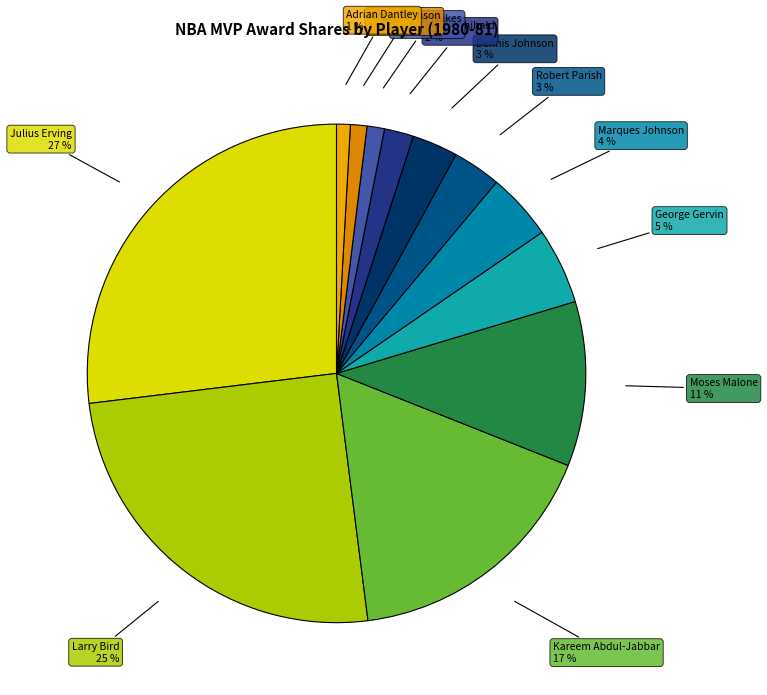

Is there a majority slice in this chart?

No